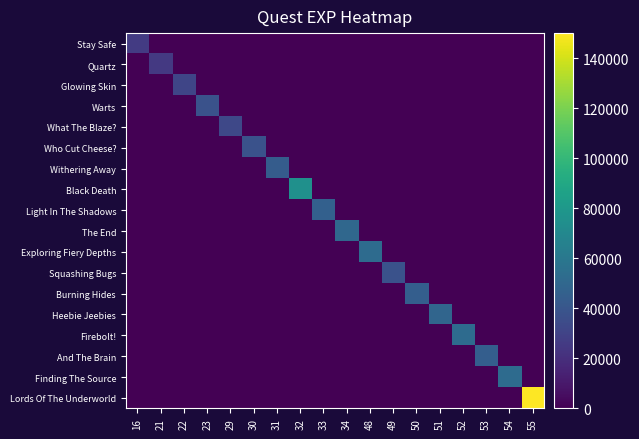

Which label corresponds to the smallest value in the chart?

21